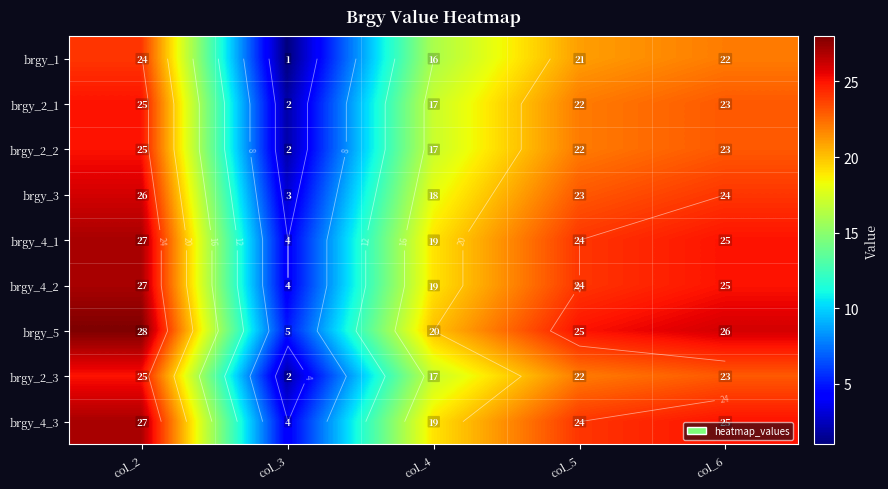

True or false: brgy_2_1 has a value of 10 at col_6.

False